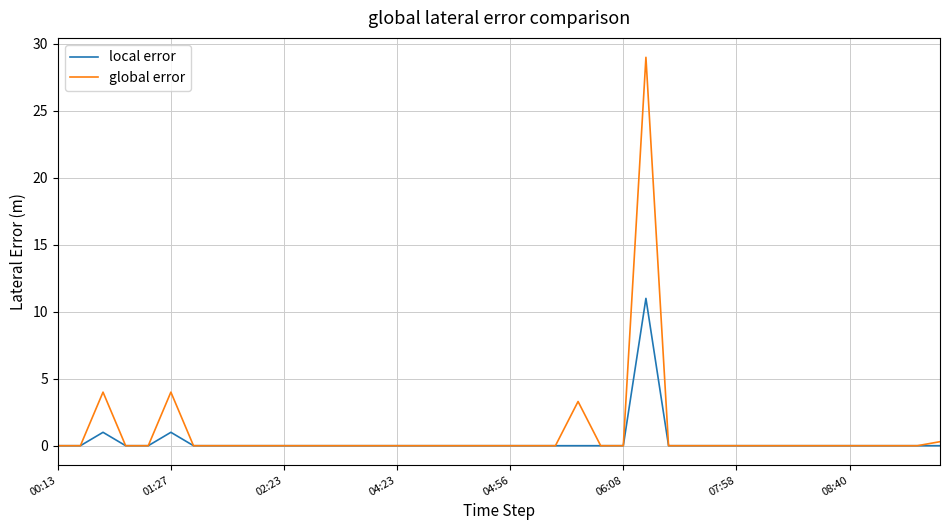

What is the average value of the local error series?

0.3